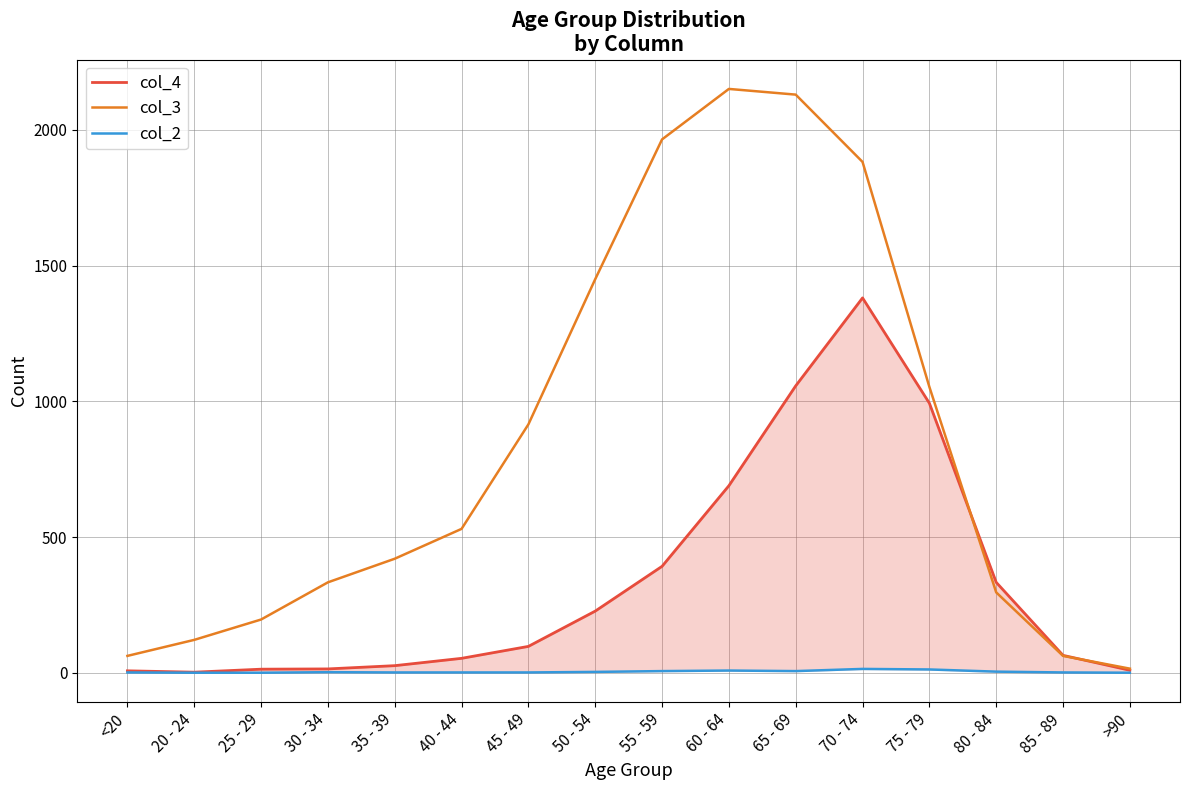

Reading left to right, list all the values displayed in this chart.

col_4: 7	2	13	14	26	53	97	227	392	689	1057	1381	993	333	64	9
col_3: 62	121	196	333	420	530	915	1450	1965	2151	2130	1882	1053	296	62	15
col_2: 1	0	0	2	1	1	1	3	6	8	6	14	12	4	1	0